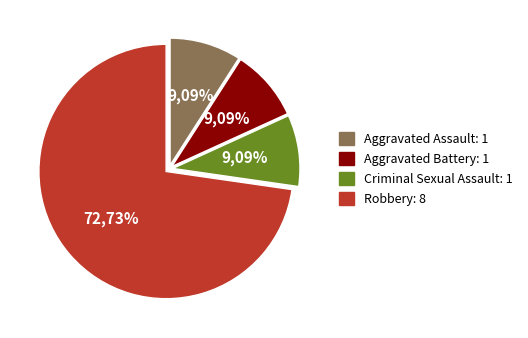

What is the ratio of the value at Criminal Sexual Assault to the value at Aggravated Battery?

1.0